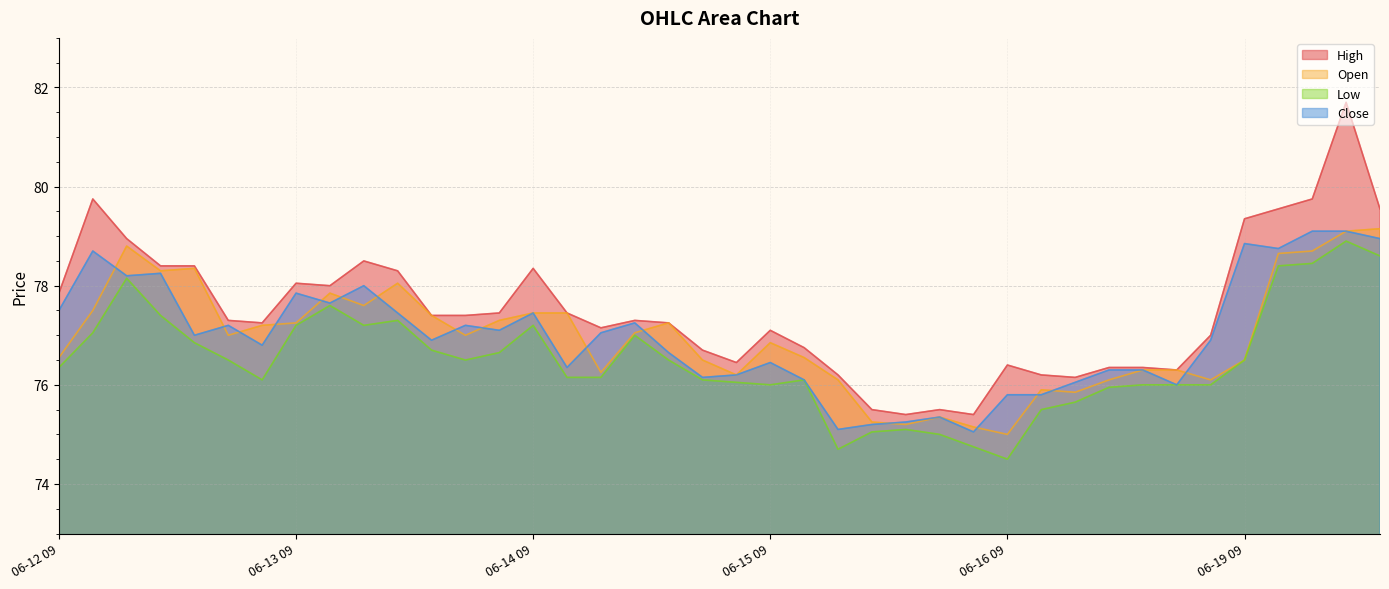

At which category does Close reach its first local peak?

06-12 10